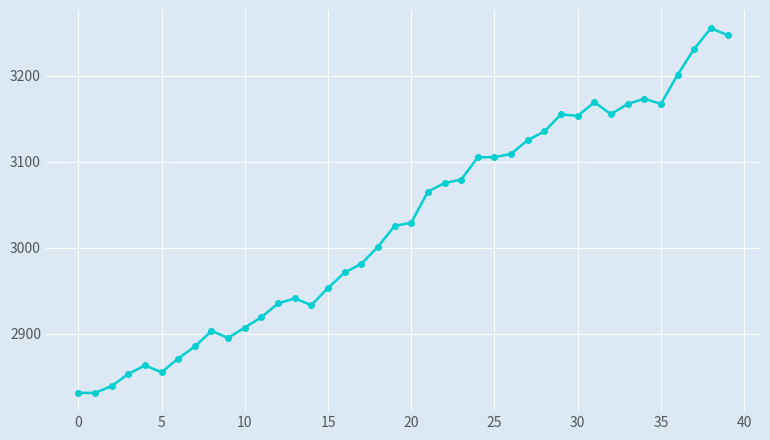

True or false: there are more than 2 points higher than both neighbors.

True